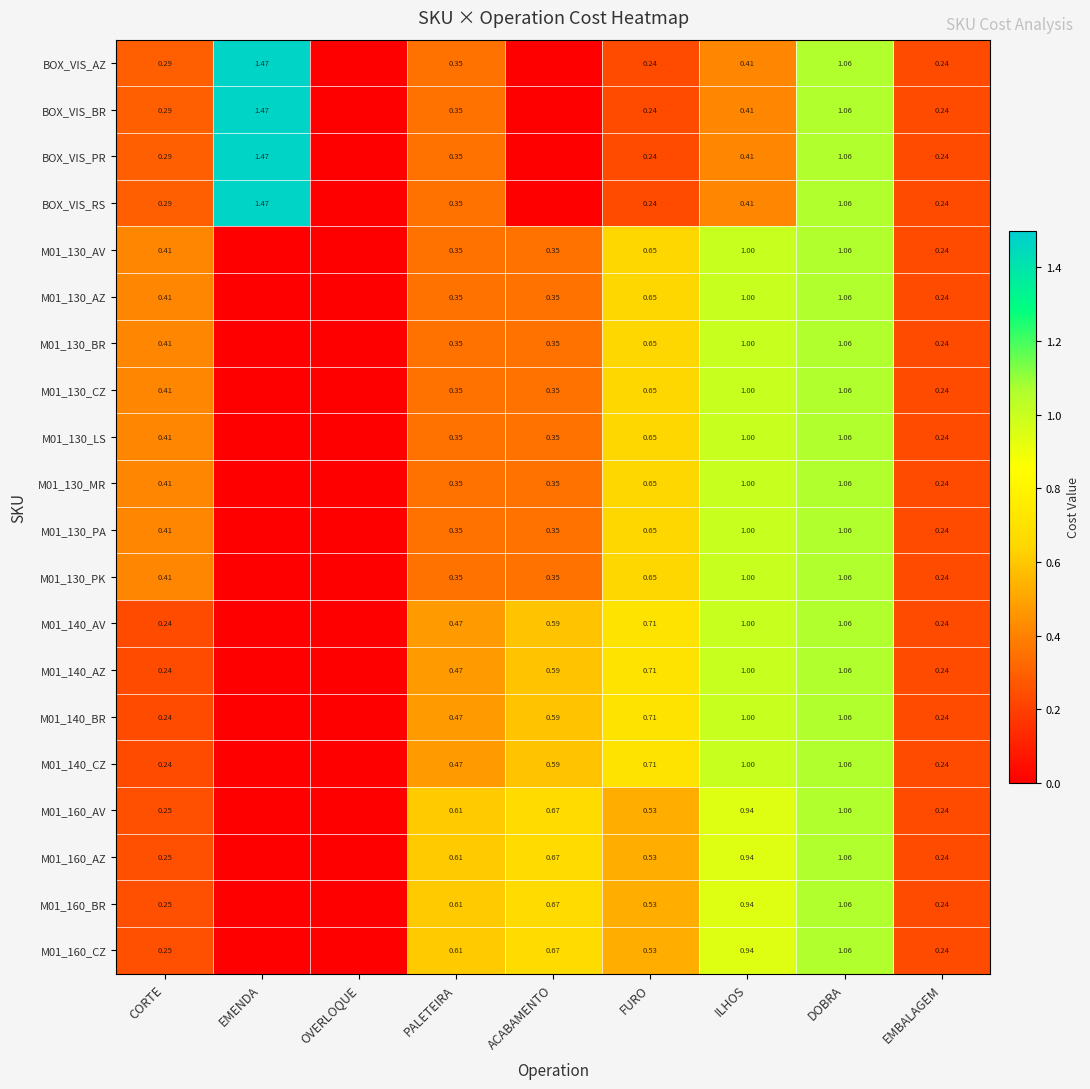

Is the value of M01_130_AZ at EMBALAGEM greater than the value of M01_130_LS at CORTE?

No